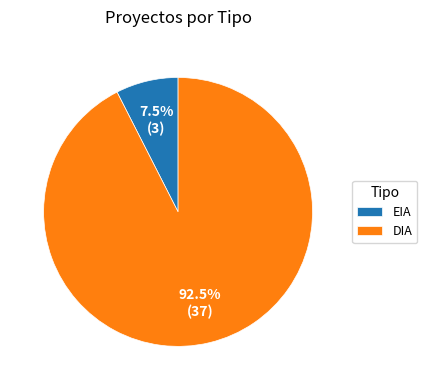

How many segments does this pie chart have?

2